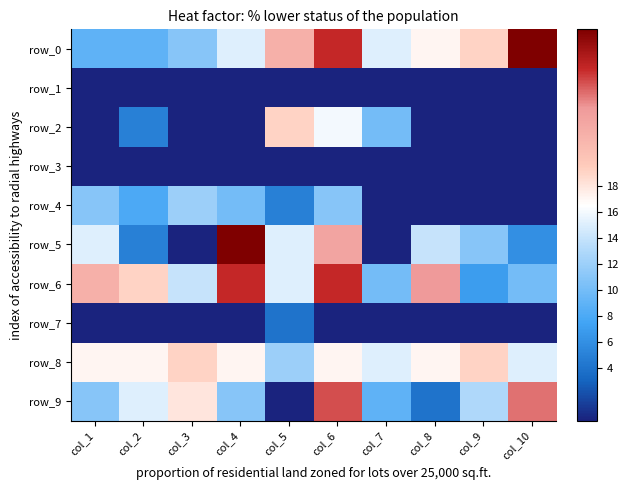

How many values in row_2 are above zero?

4